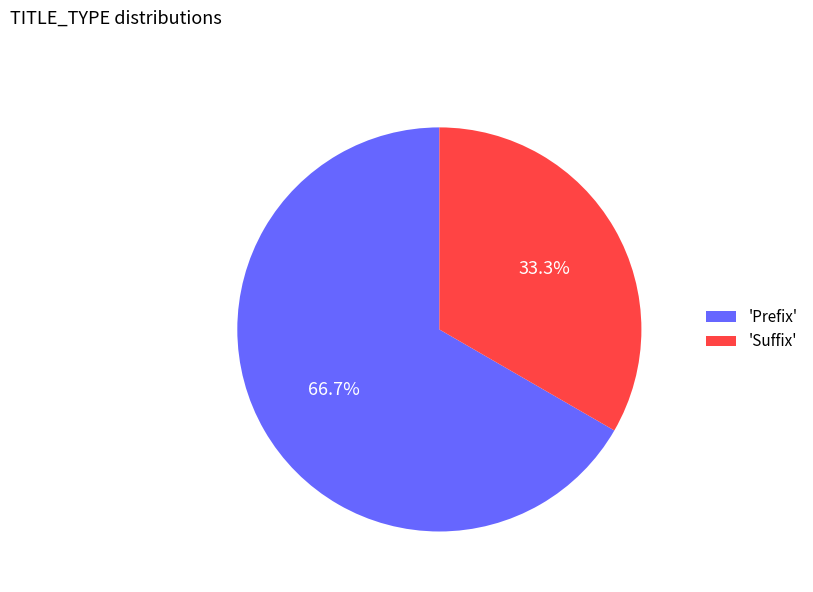

Does 'Prefix' account for over 50% of the chart?

Yes